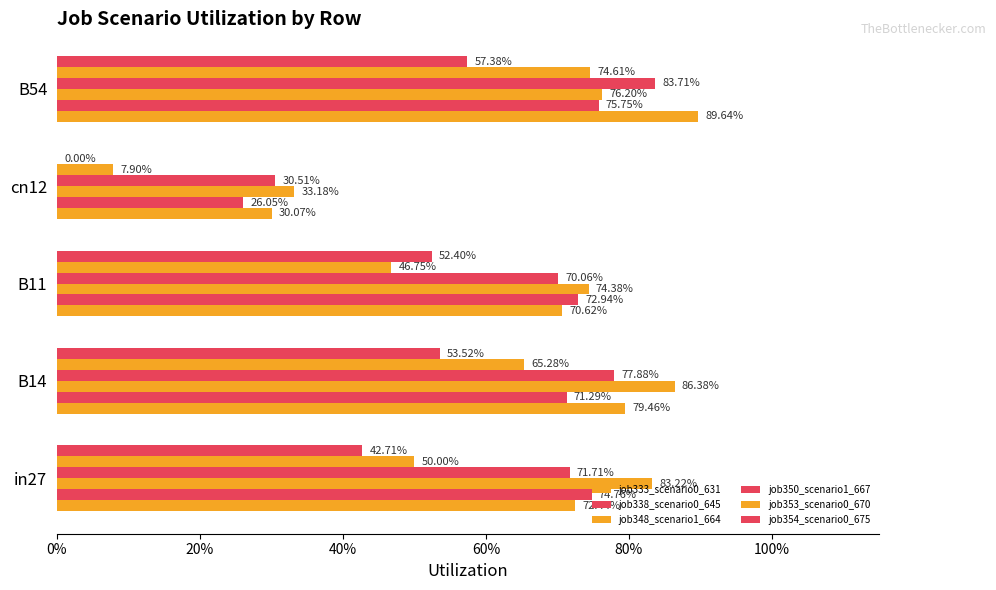

Count the job333_scenario0_631 values in the range 0 to 1.

5